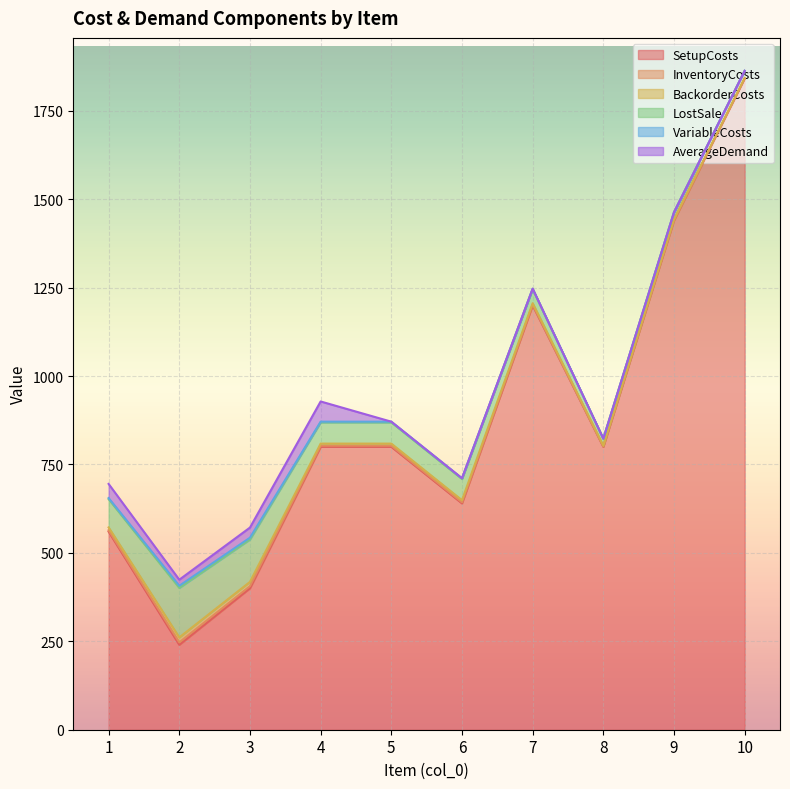

Which series has the largest range (max minus min)?

SetupCosts